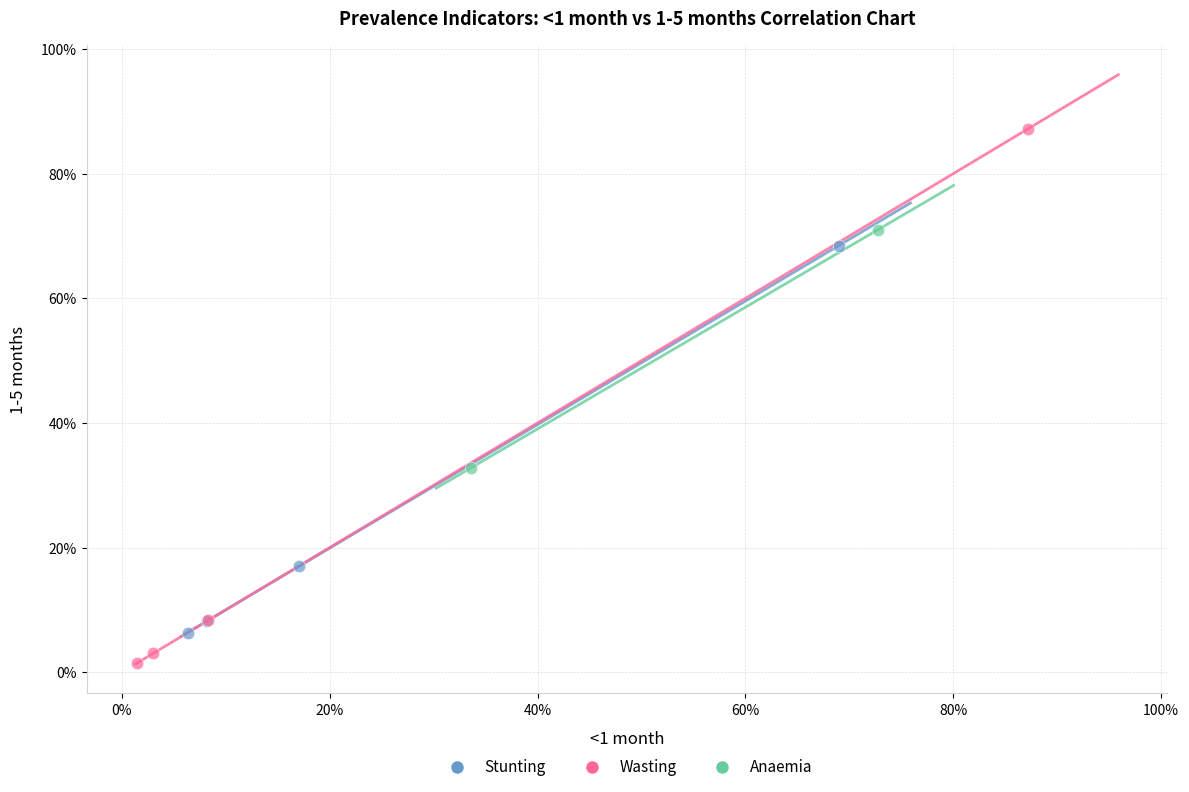

Which series reaches the minimum Y coordinate?

Wasting